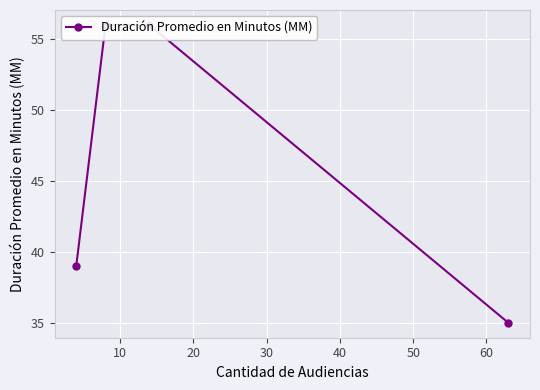

What is the value of the 4th point from the left?

35